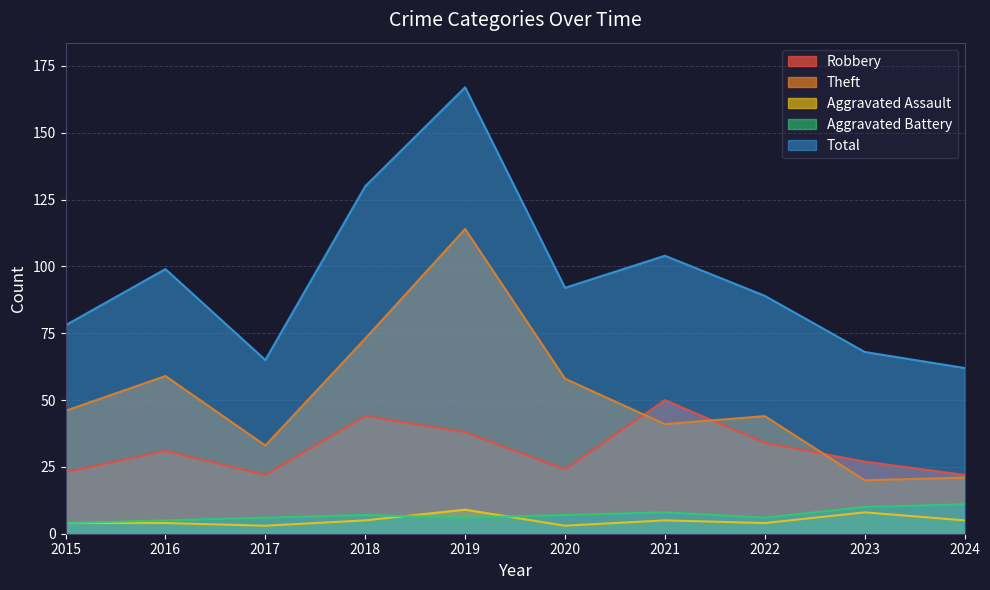

Where do Aggravated Battery and Aggravated Assault first cross each other?

2018 and 2019